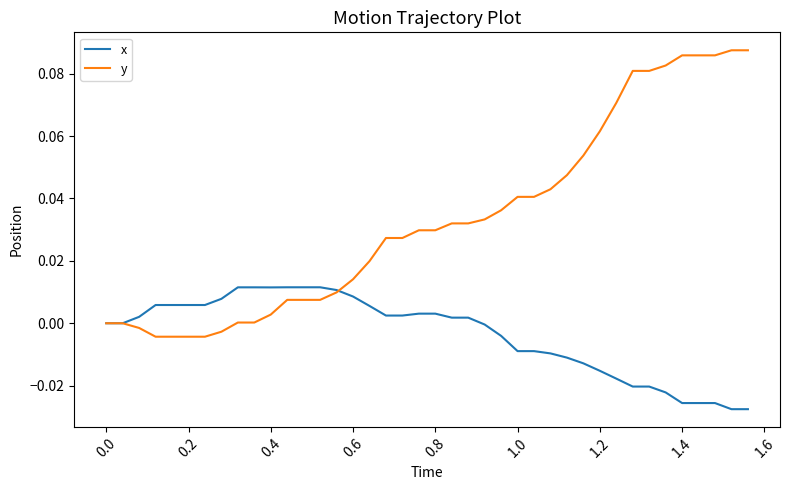

Which series has the largest total across all categories?

y